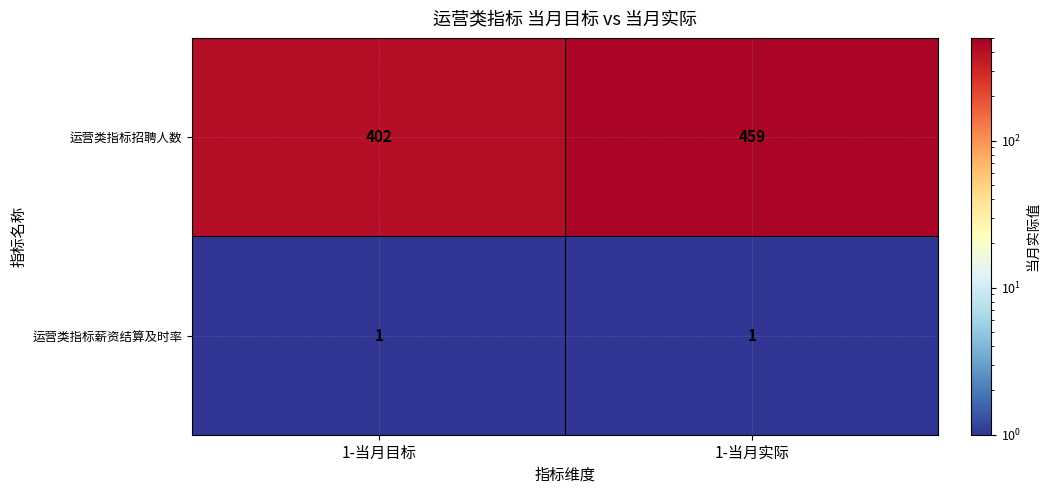

Is it true that 运营类指标招聘人数 equals 548 at 1-当月目标?

False